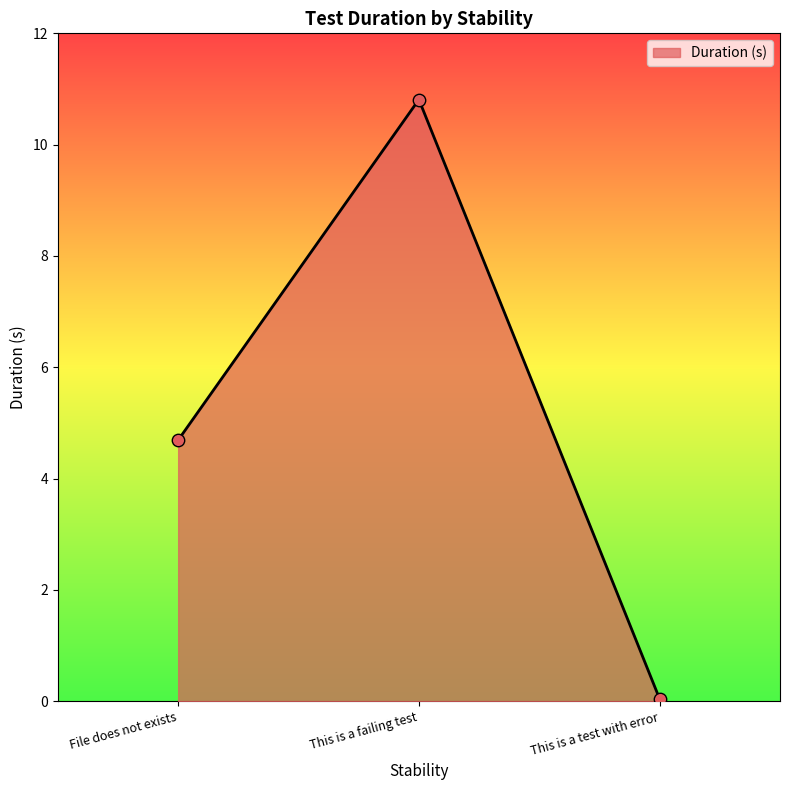

What is the change in value from File does not exists to This is a failing test?

+6.1